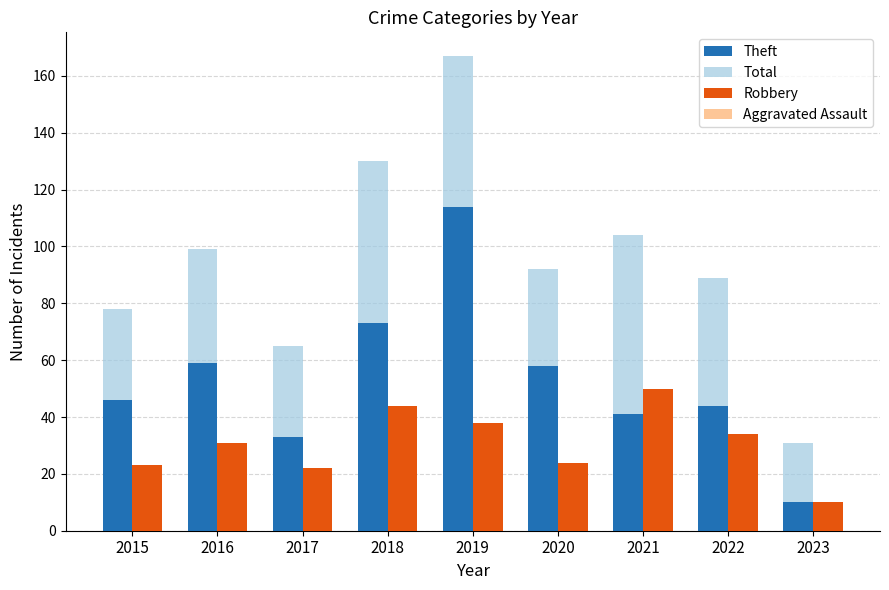

What is the value of the Robbery bar at the 2nd from the left?

31